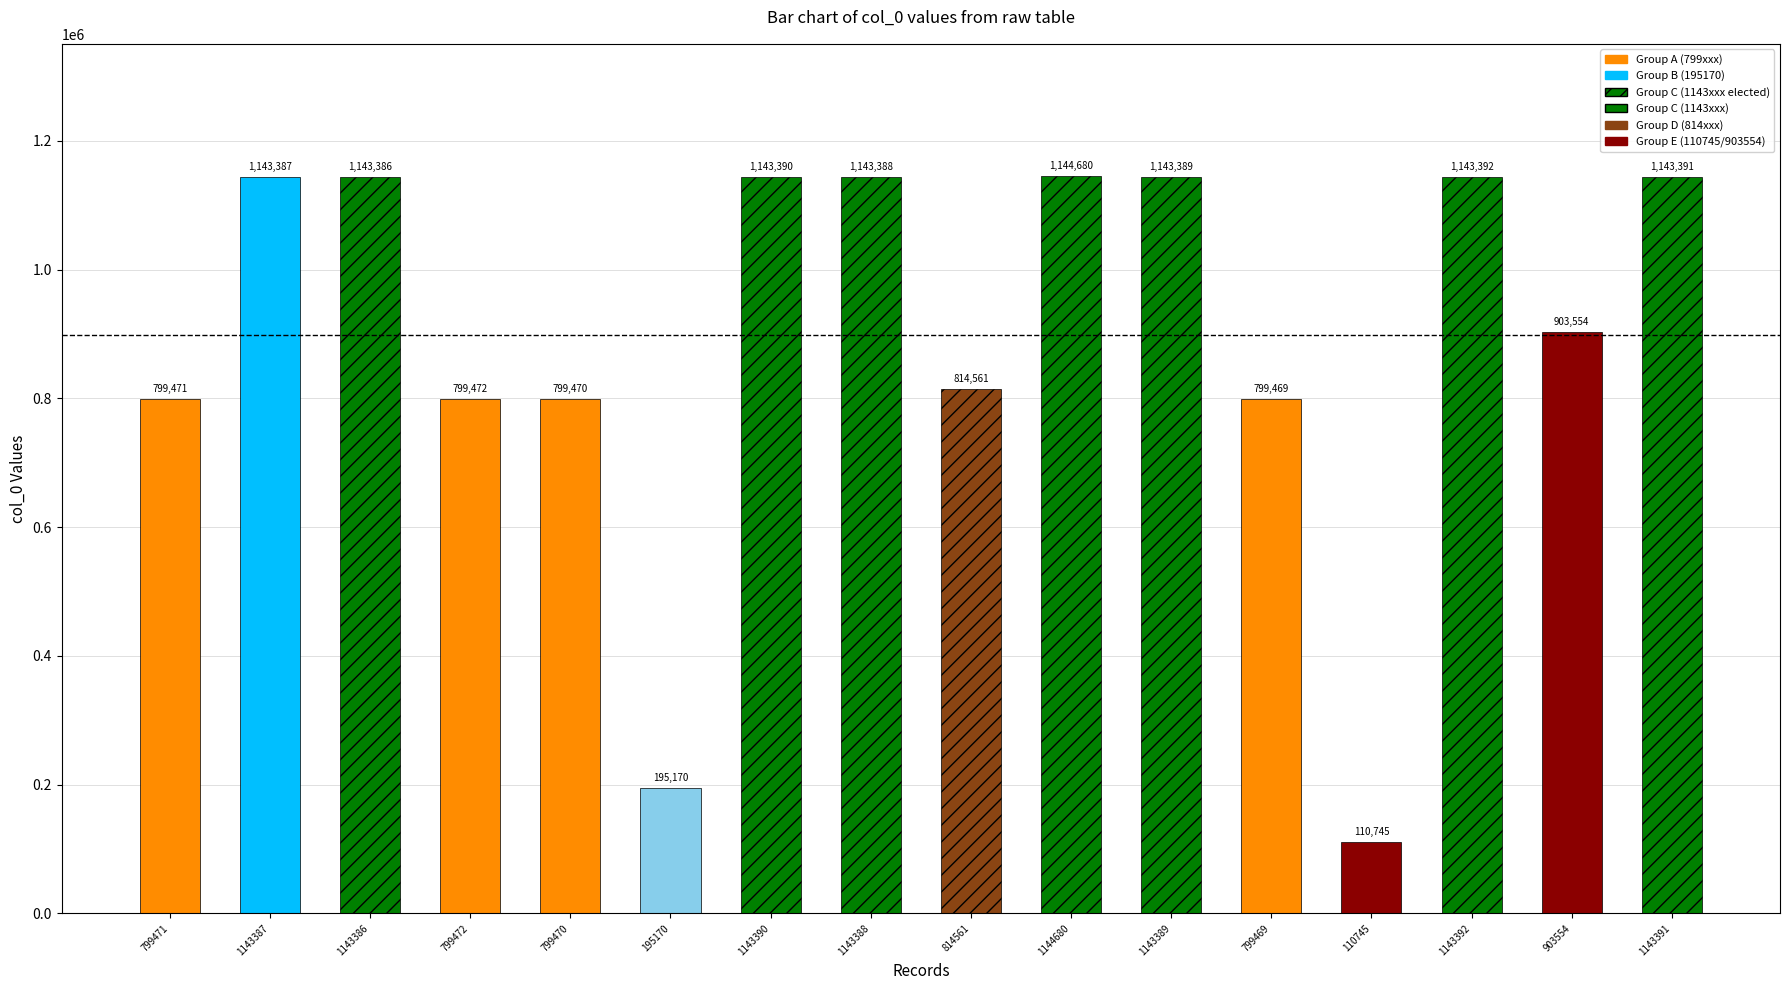

What is the smallest value displayed?

110745